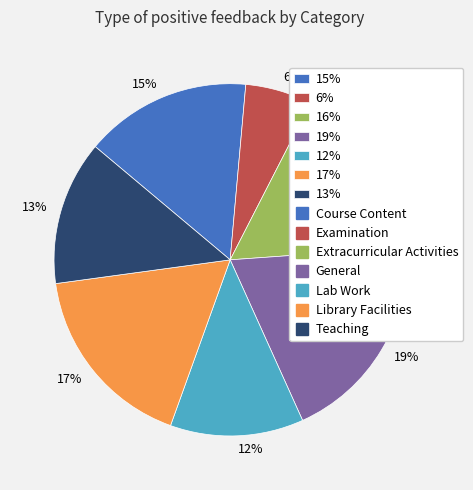

To the nearest percent, what percentage of the pie is 6%?

6%